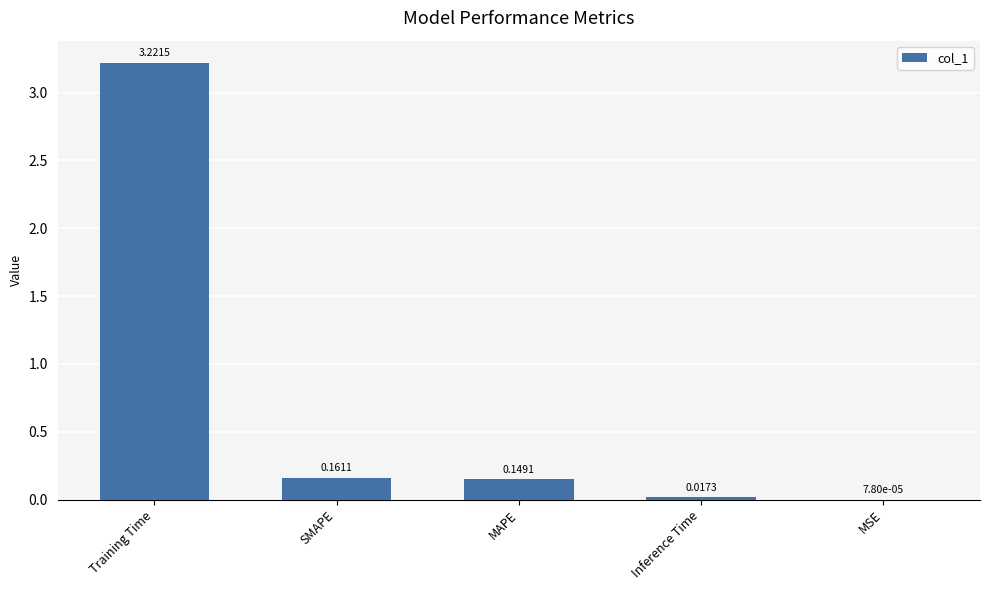

What is the sum of all values?

3.5